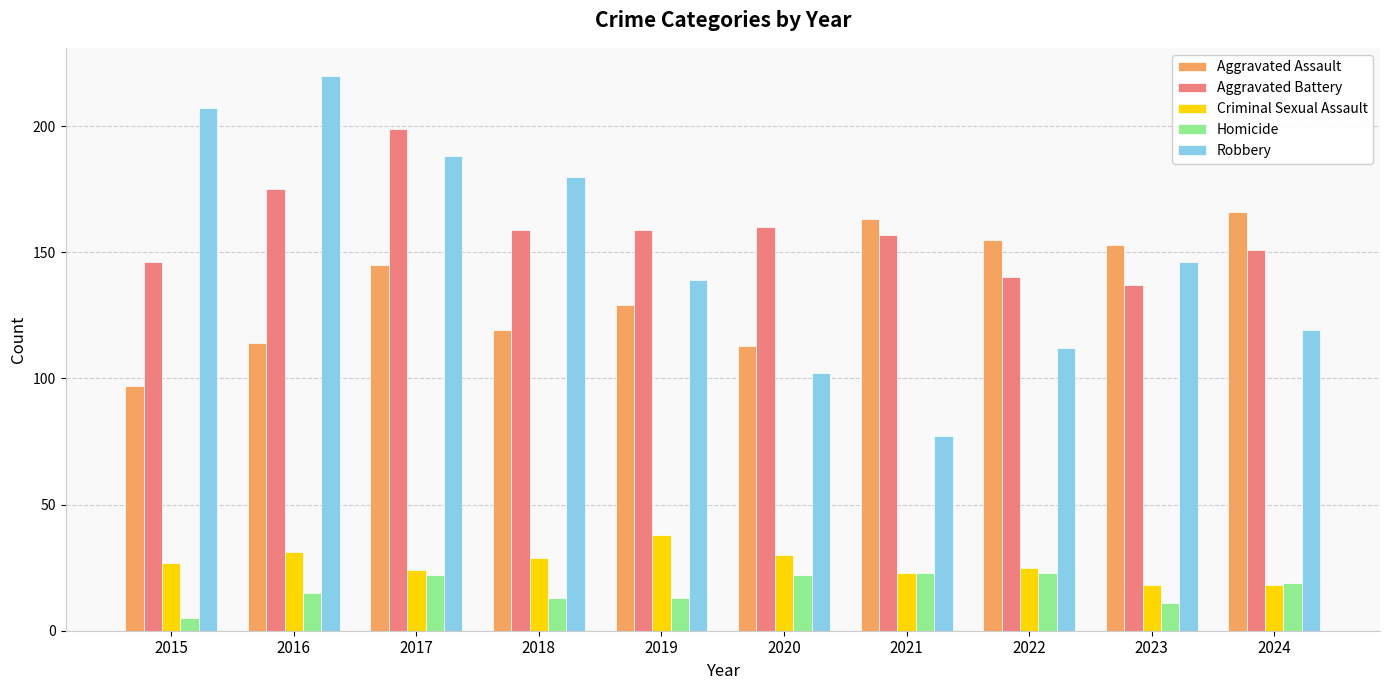

How many values in the Criminal Sexual Assault series are below 27?

5